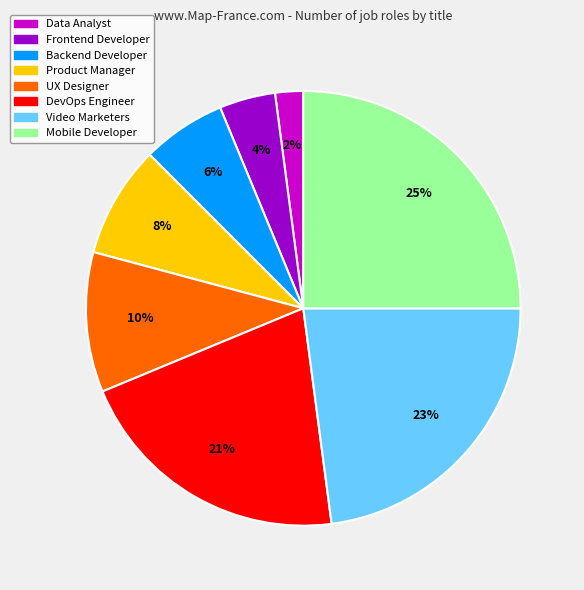

Between Data Analyst and Product Manager, which is larger?

Product Manager